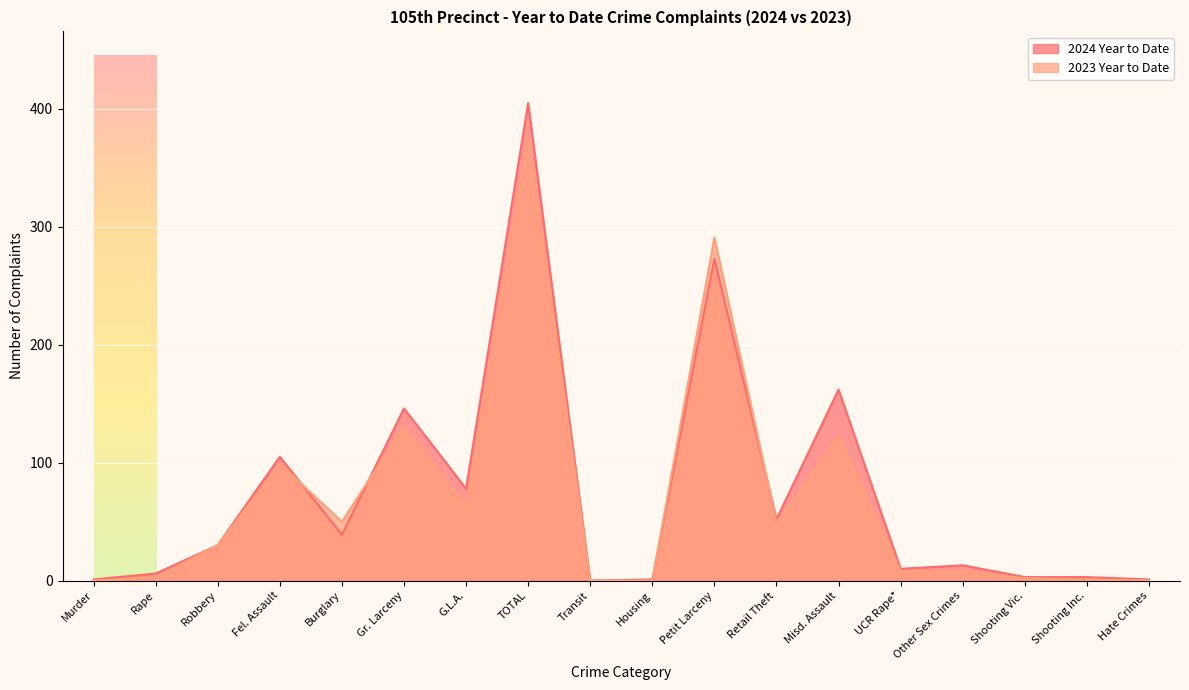

Reading right to left, extract all data points from this chart.

2024 Year to Date: 1	3	3	13	10	162	52	273	1	0	405	78	146	39	105	30	6	1
2023 Year to Date: 0	1	2	8	8	123	49	291	0	0	376	63	131	50	99	30	3	0